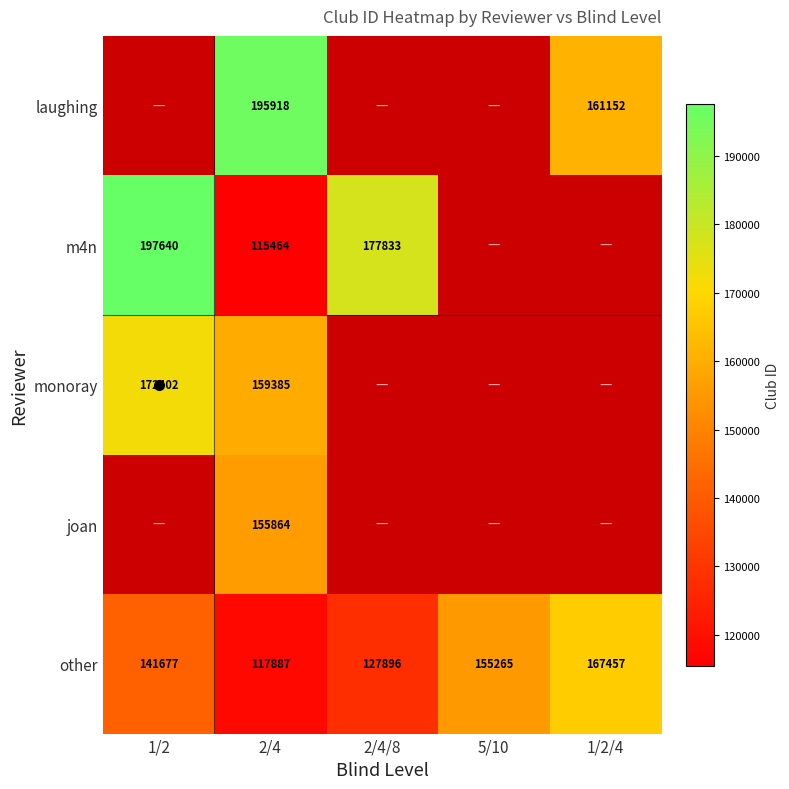

At which category is the sum across all series the highest?

2/4